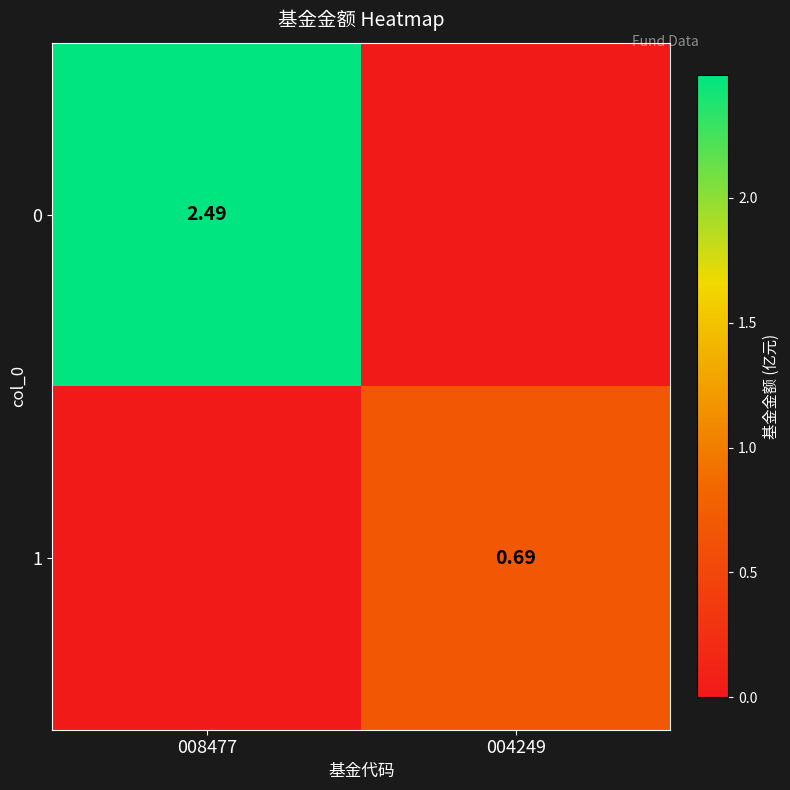

The value of 1 at 004249 is 0.7. True or false?

True